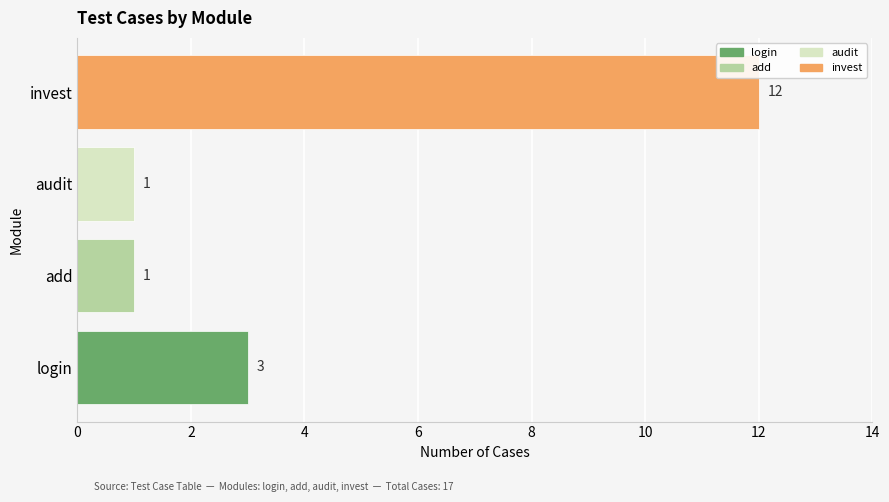

What is the minimum value shown in the chart?

1